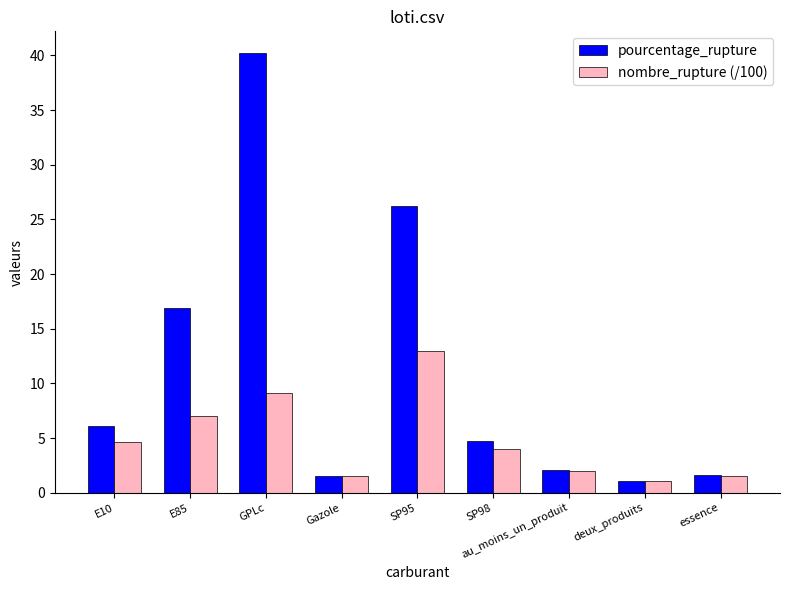

Where is pourcentage_rupture nearest to the value 20?

E85